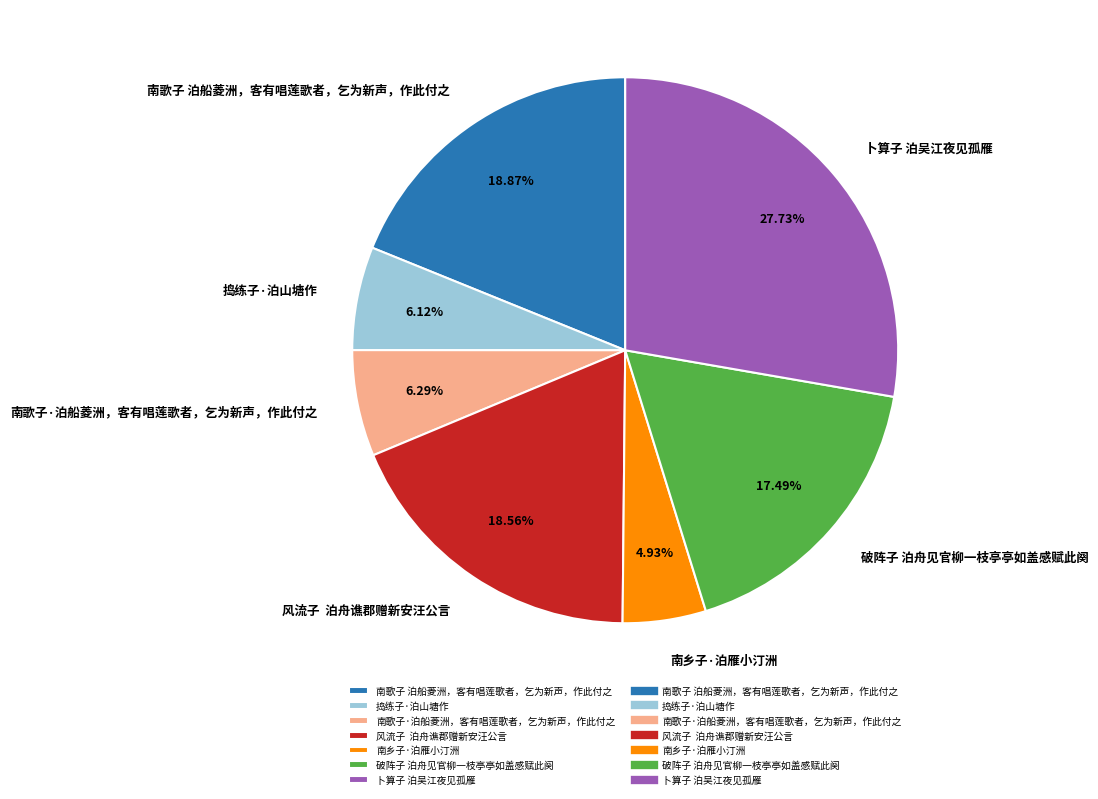

How much of the chart is everything except 南乡子·泊雁小汀洲?

95.1%